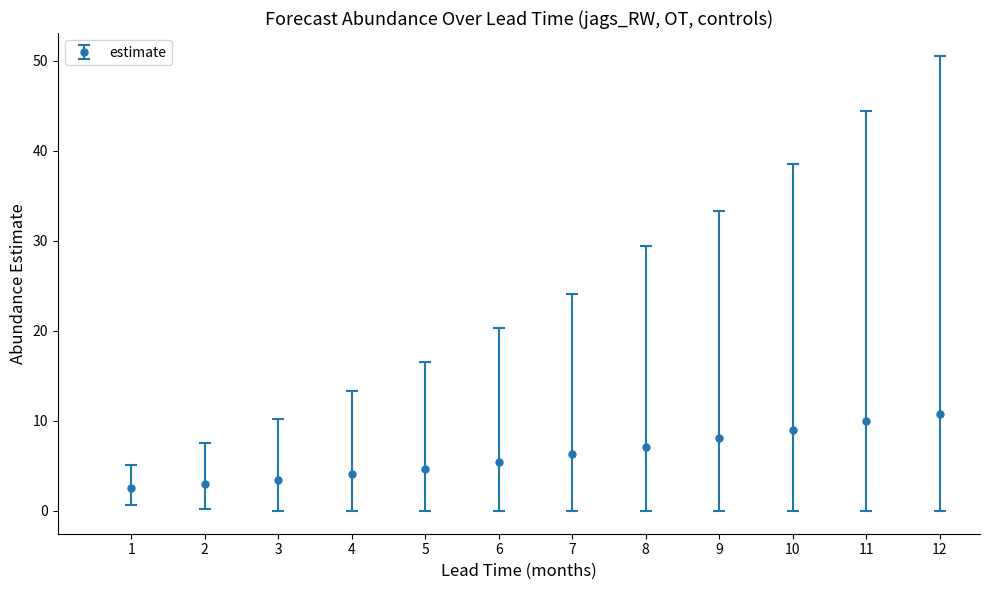

What is the minimum value shown in the chart?

2.6